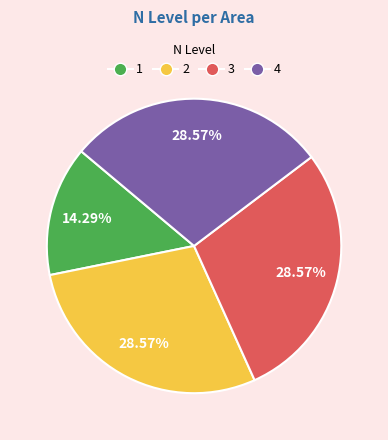

Do 1 and 4 together represent more than half of the pie?

No